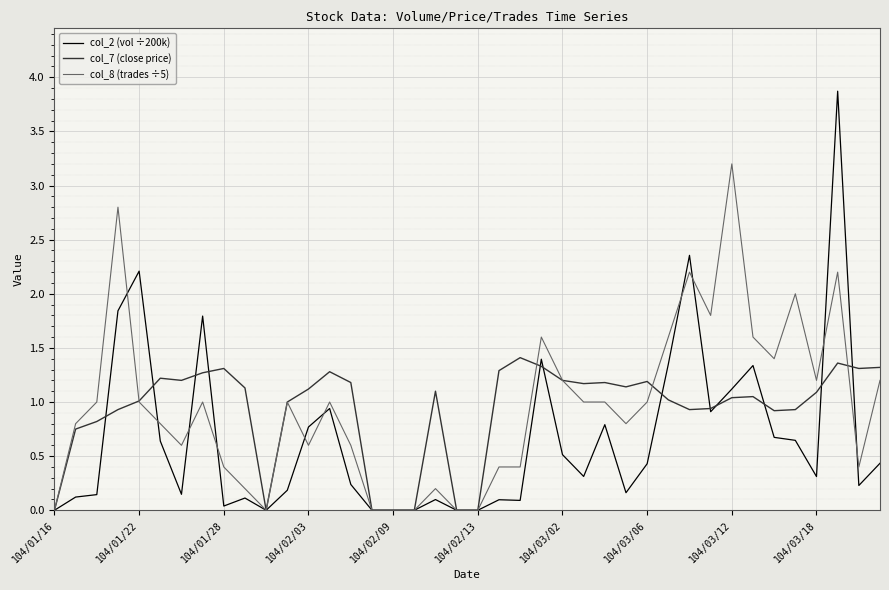

What is the highest value of the col_8 (trades ÷5) series?

3.2